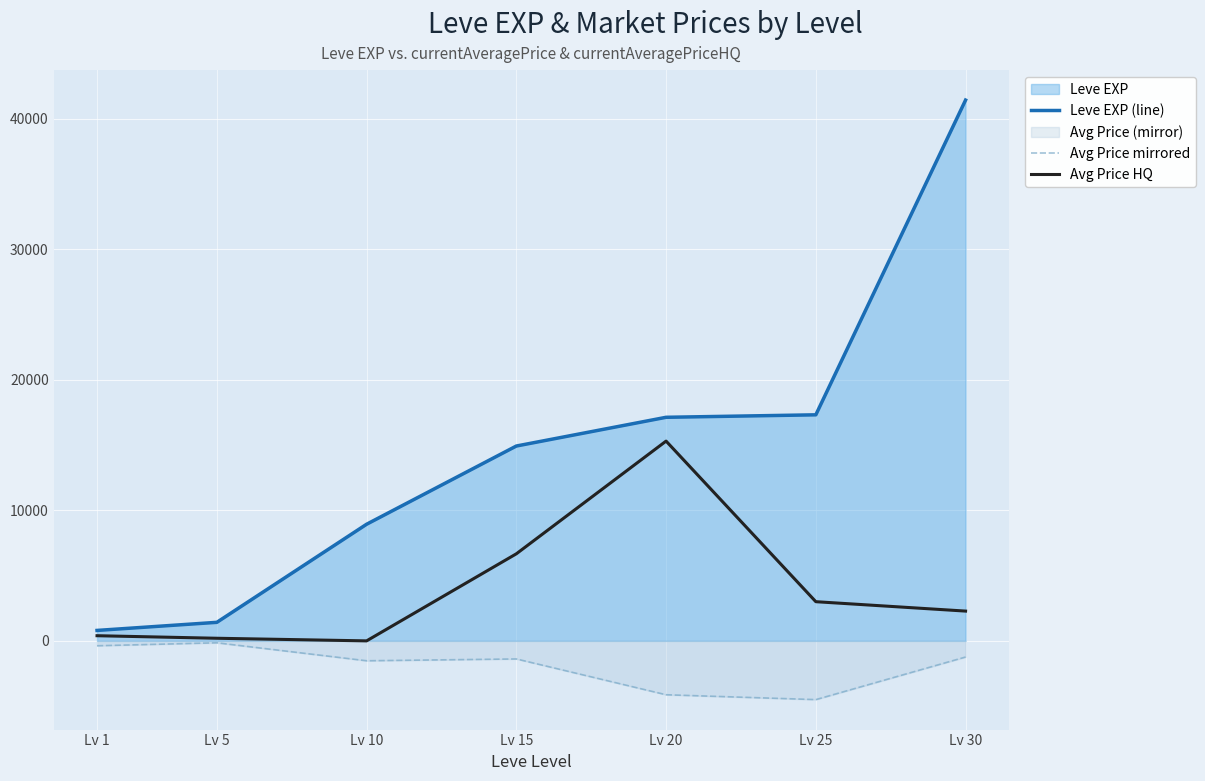

Which category has the highest value across all series?

Lv 30